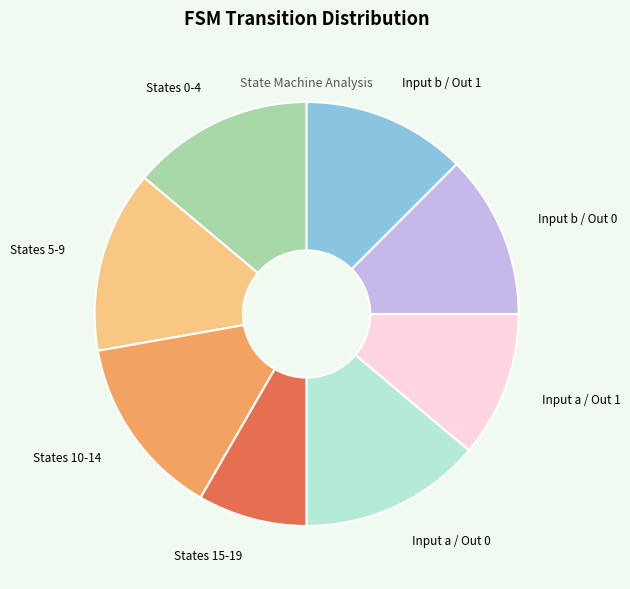

Does any single category account for the majority?

No